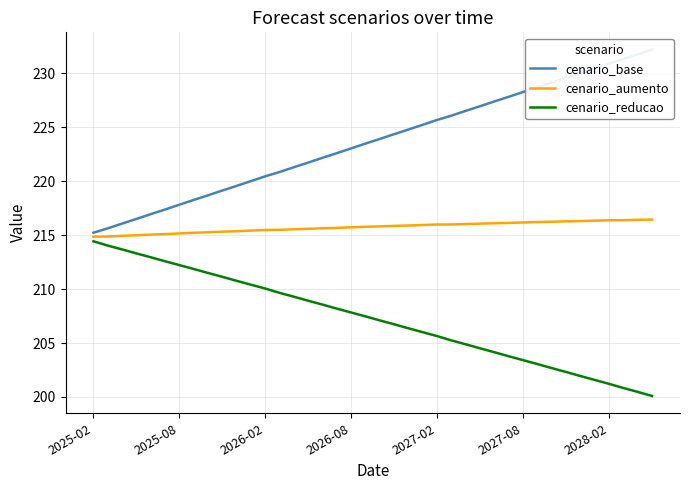

What is the difference between the maximum and minimum values in the cenario_base series?

17.0